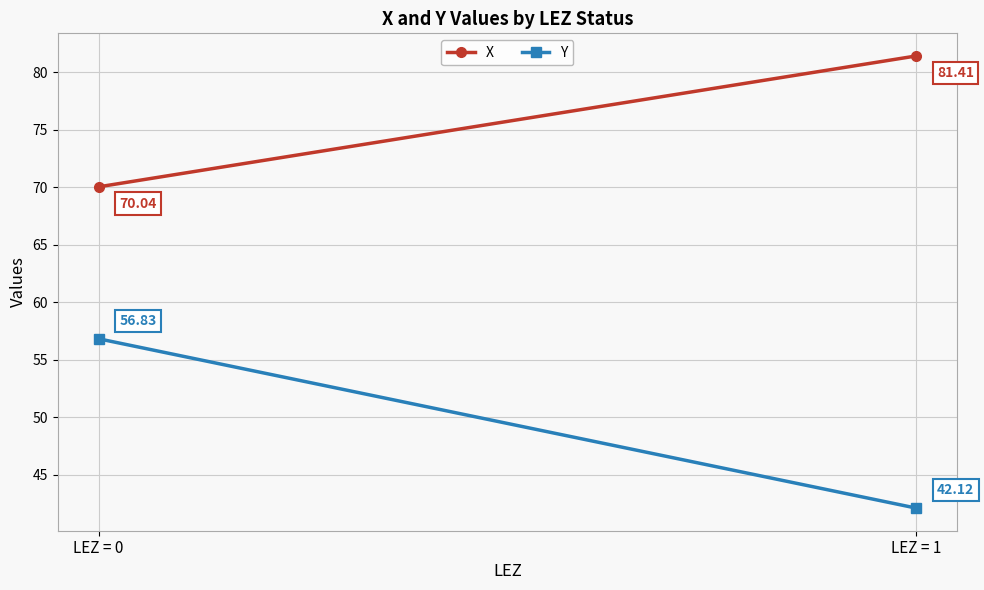

How many values in the Y series exceed 56?

1